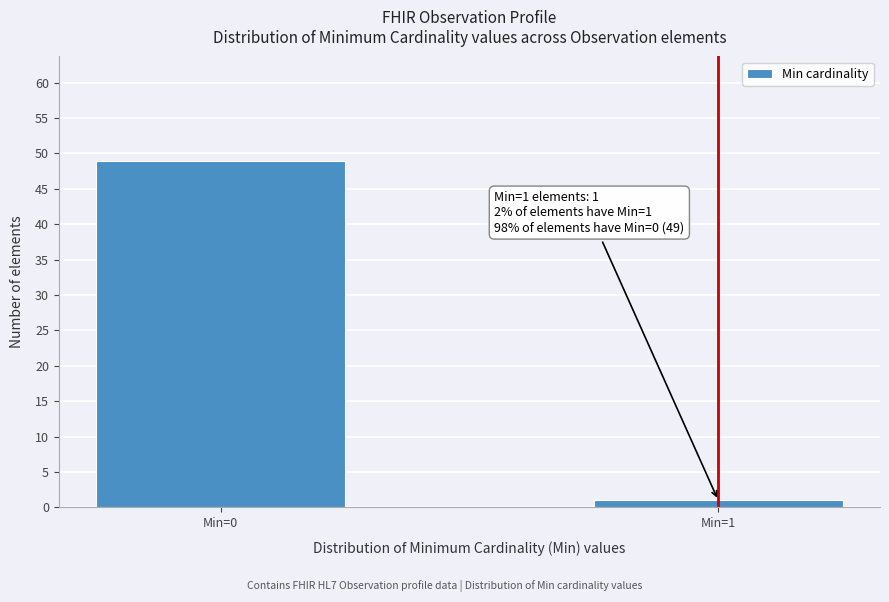

Reading right to left, transcribe all the data shown in this chart.

1	49